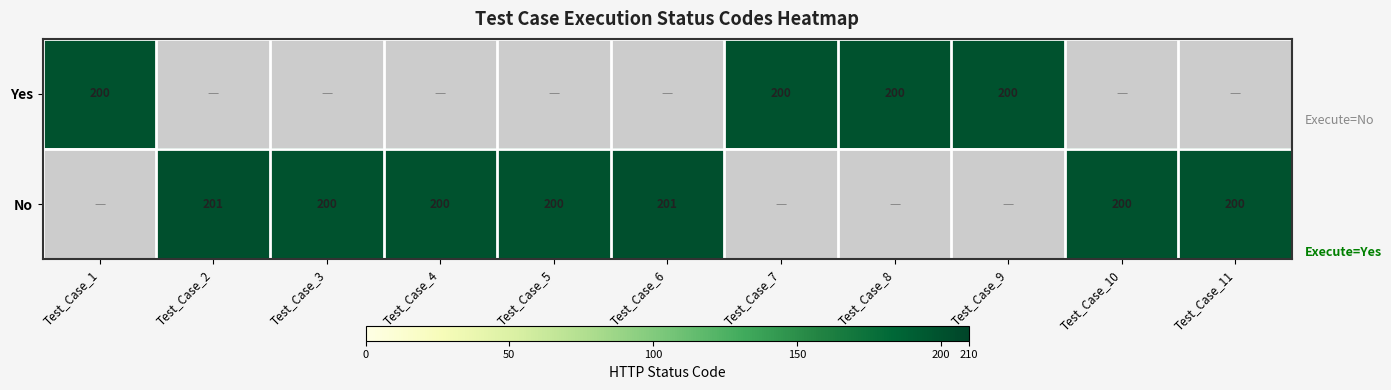

The value of No at Test_Case_3 is 200. True or false?

True